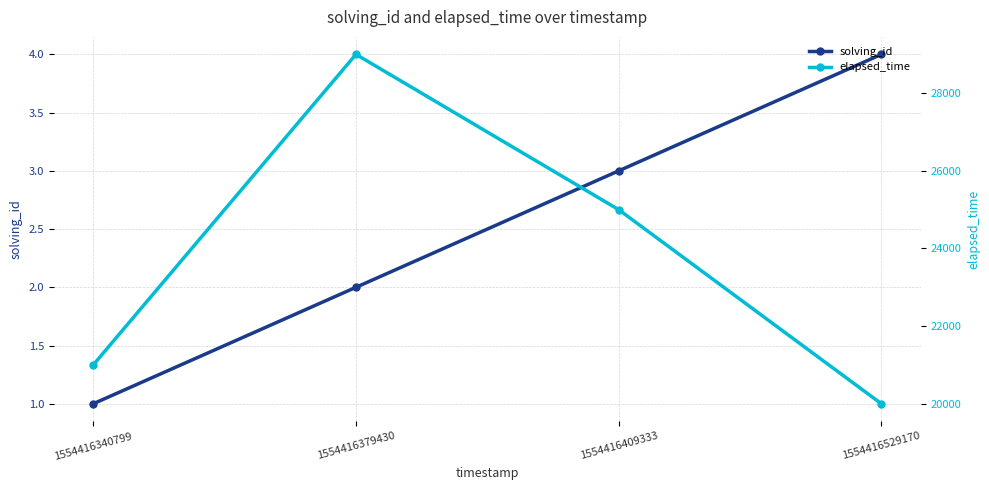

True or false: elapsed_time and solving_id cross at least once.

False